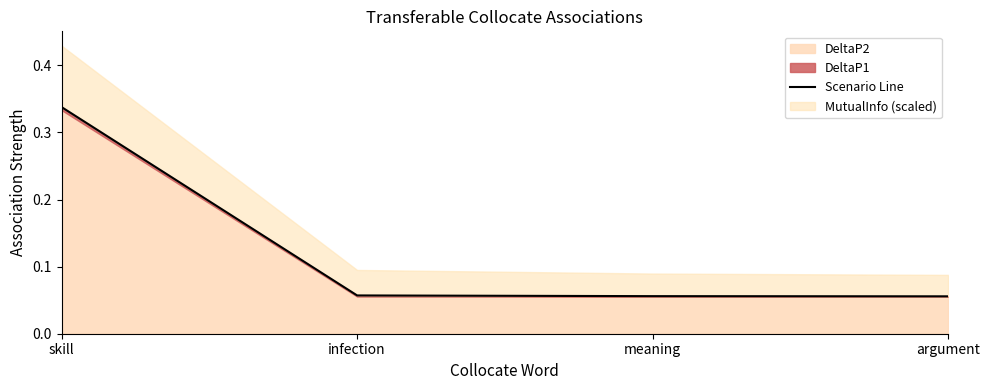

The value at argument is 0.0. True or false?

False